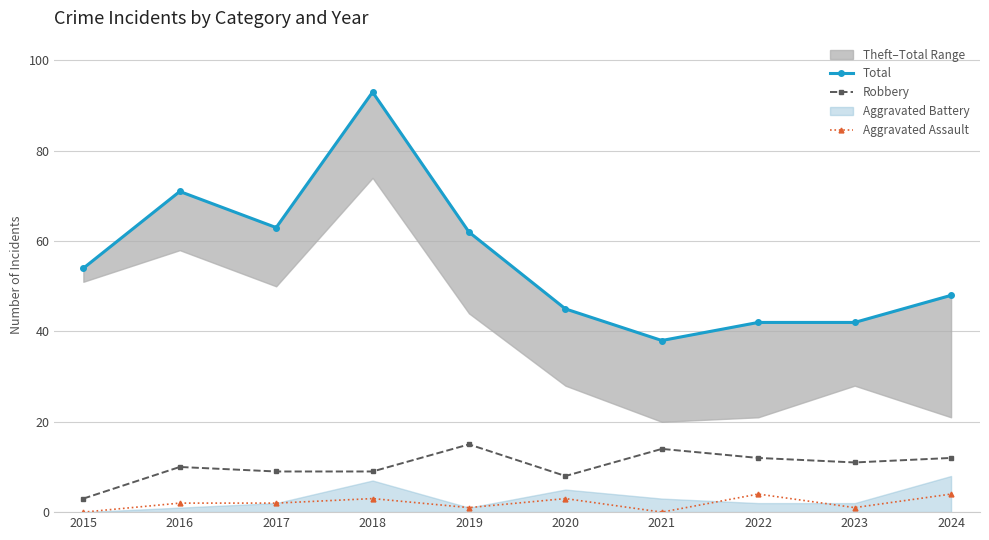

What is the difference between the Robbery values at 2023 and 2021?

3